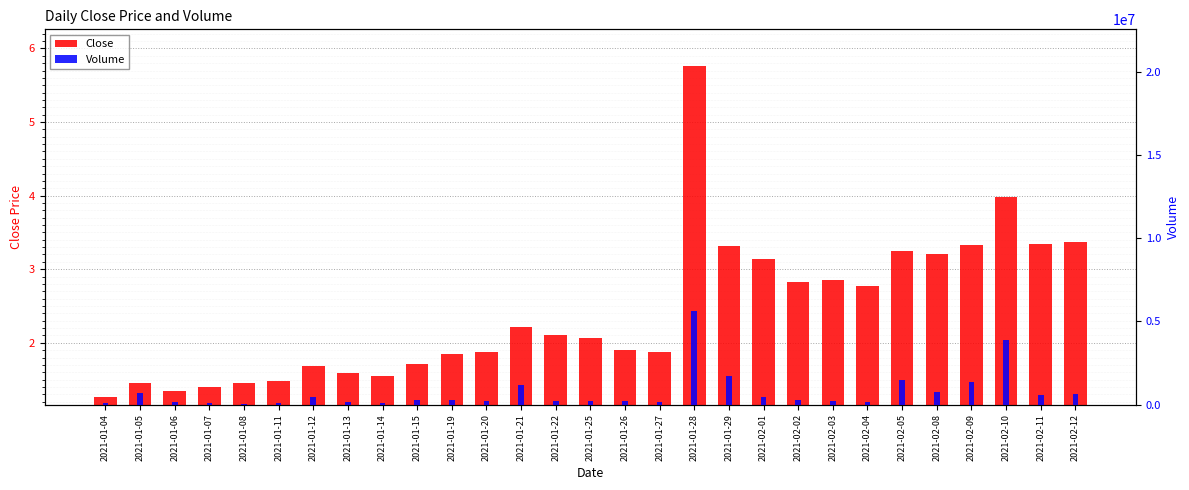

Reading left to right, list all the values displayed in this chart.

Close: 0.1	0.3	0.2	0.2	0.3	0.3	0.5	0.4	0.4	0.6	0.7	0.7	1.1	0.9	0.9	0.7	0.7	4.6	2.2	2.0	1.7	1.7	1.6	2.1	2.0	2.2	2.8	2.2	2.2
Volume: 91500.0	672600.0	131300.0	66600.0	54200.0	111700.0	436300.0	152300.0	125500.0	268000.0	301600.0	234700.0	1191000.0	226600.0	215700.0	217900.0	131900.0	5642400.0	1704400.0	441800.0	268800.0	244100.0	159000.0	1477300.0	774700.0	1380300.0	3861900.0	580900.0	612300.0